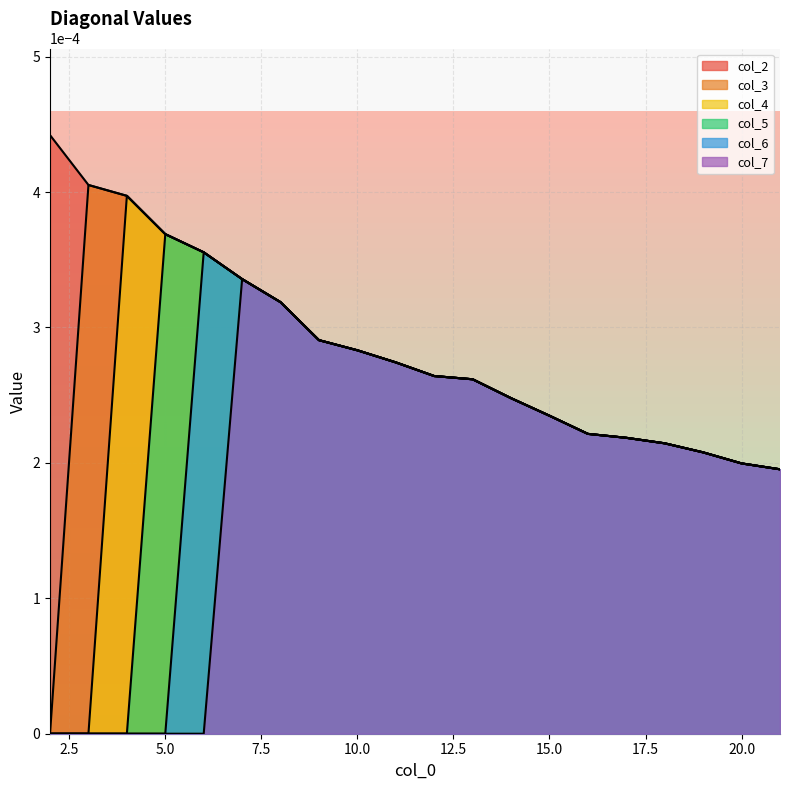

The col_7 series shows 0.0 at 20. True or false?

False